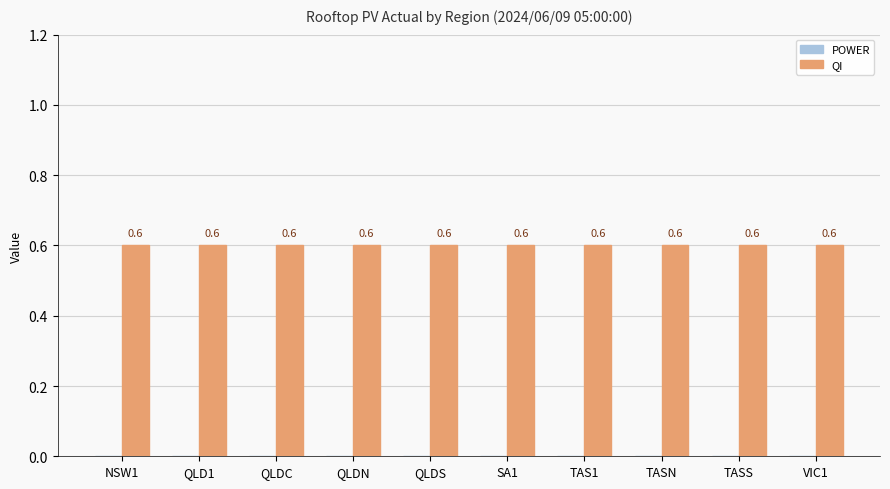

At which label is POWER closest to 0?

NSW1